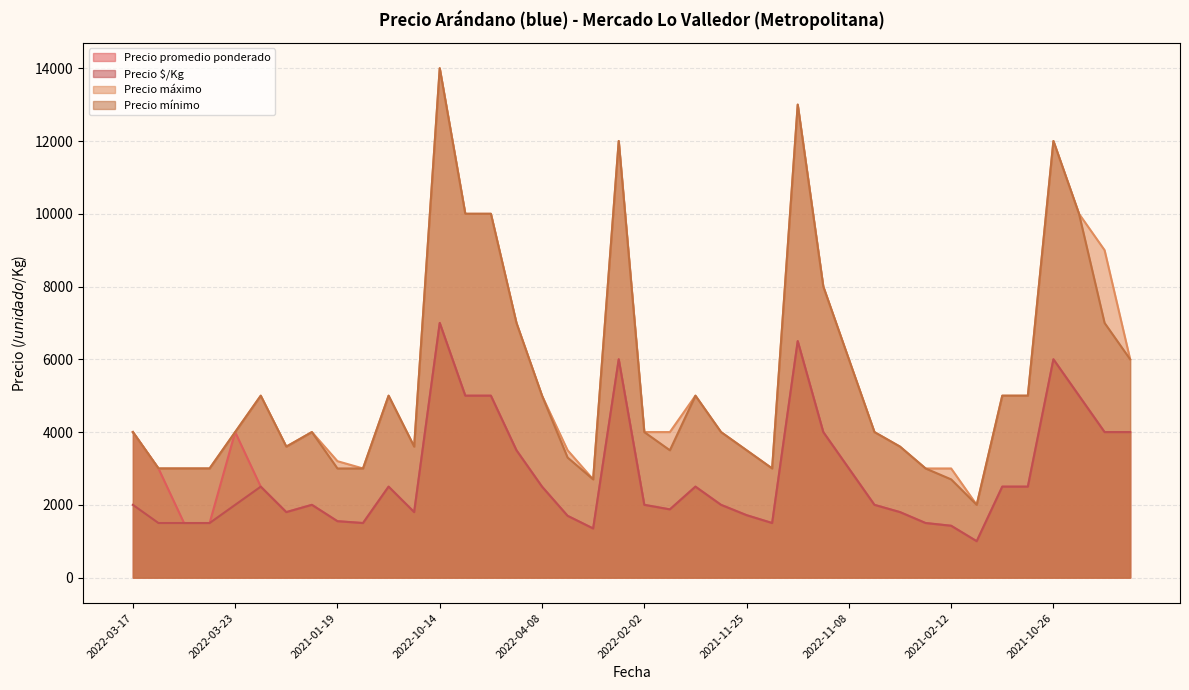

What is the maximum value for Precio máximo?

14000